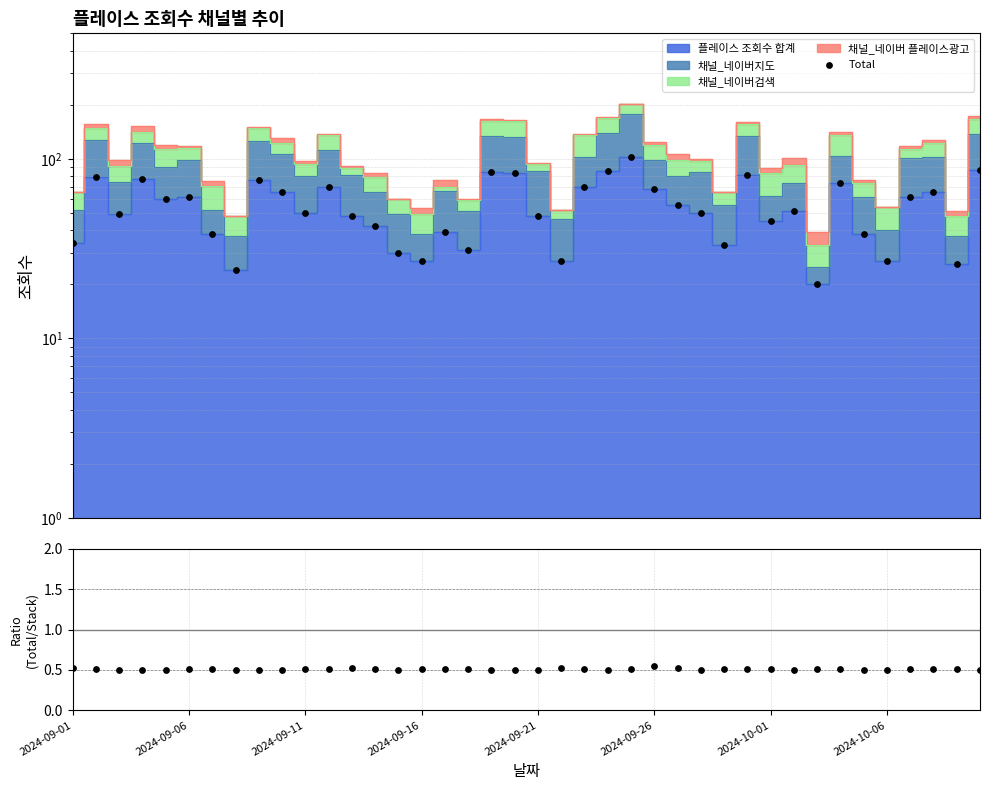

Which series reaches the minimum Y coordinate?

Ratio